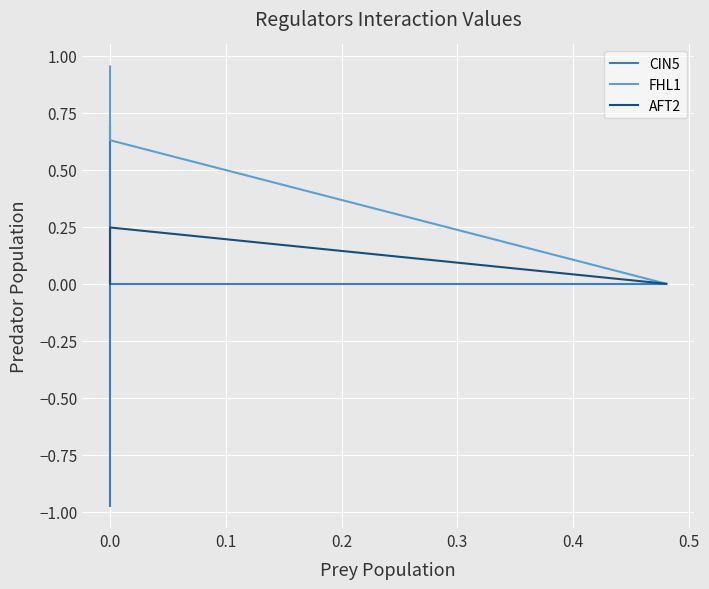

What is the difference between the maximum and minimum values in the CIN5 series?

1.7